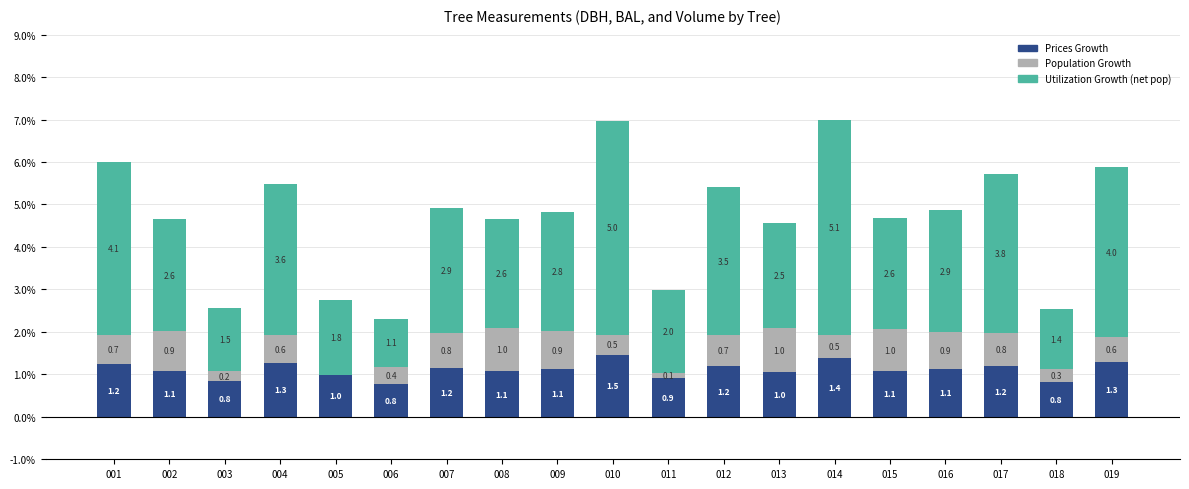

Which category has the highest value in the Prices Growth series?

010